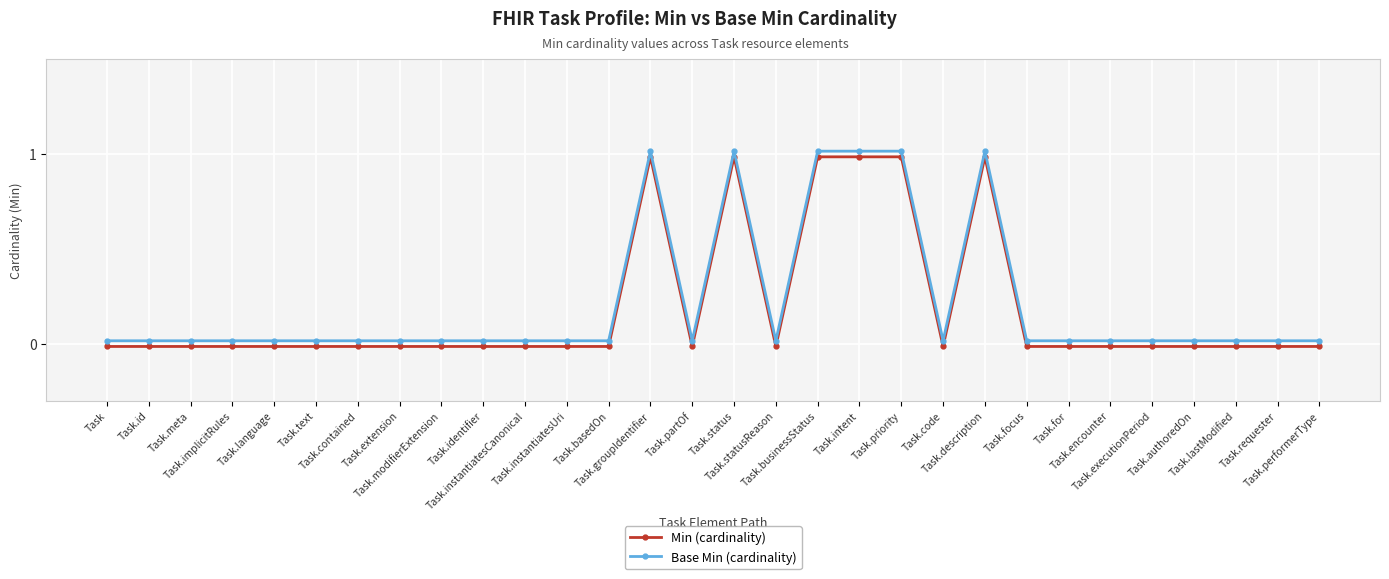

What is the average value of the Base Min (cardinality) series?

0.2